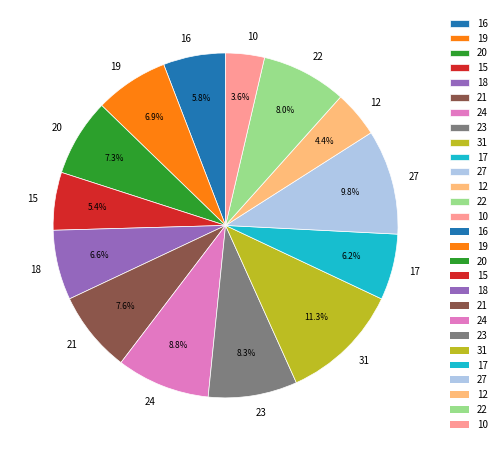

Does any single category account for the majority?

No